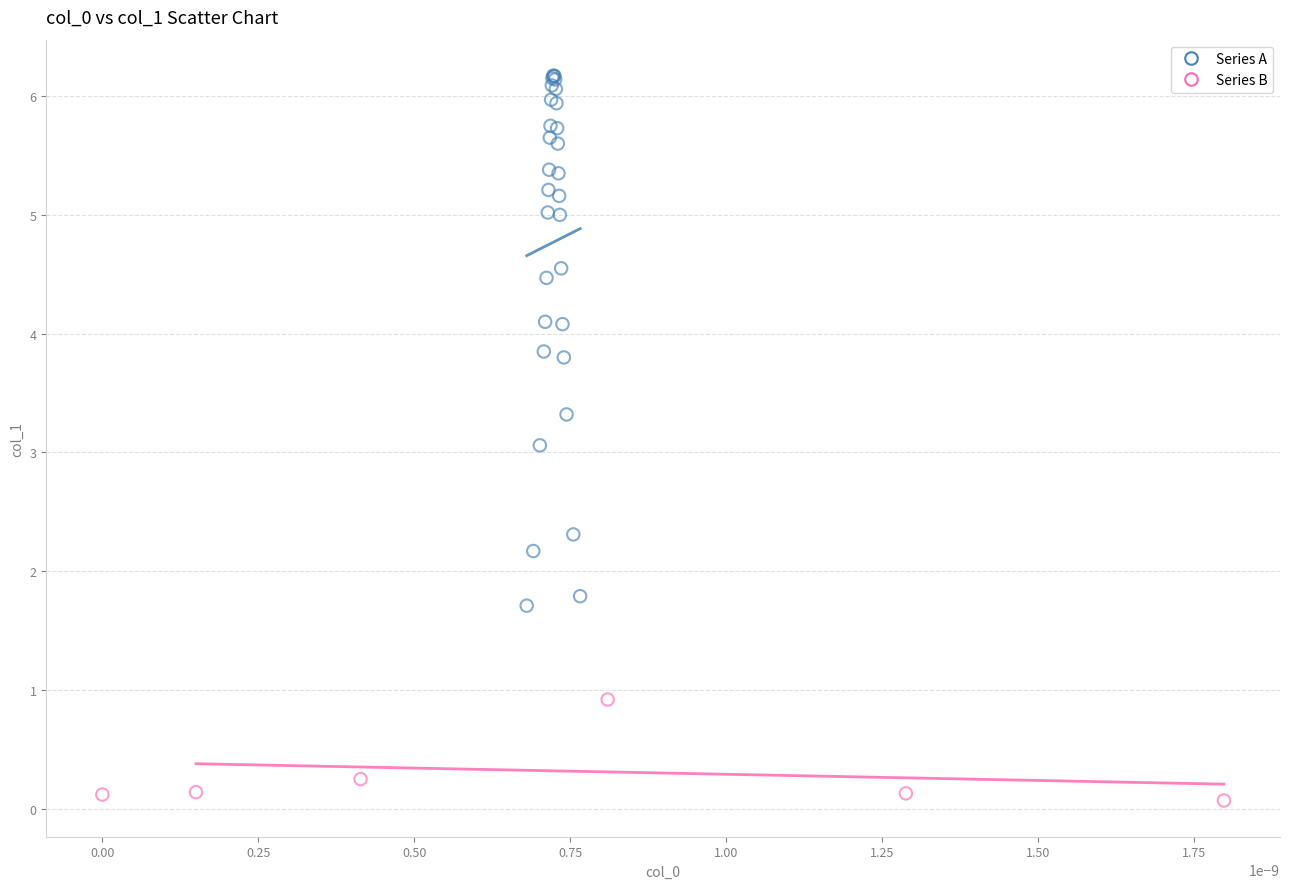

What are all the series names shown in the legend?

Series A, Series B